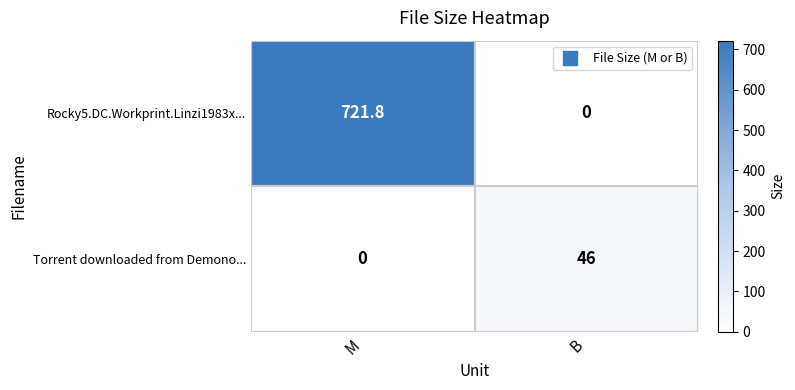

What is the sum of the Torrent downloaded from Demono... values at B and M?

46.0